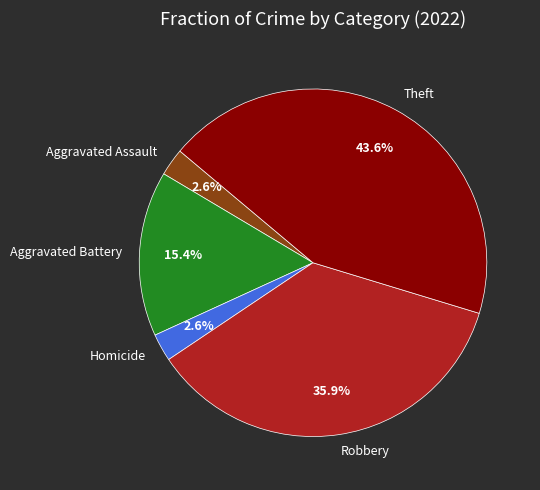

Between Homicide and Theft, which is larger?

Theft